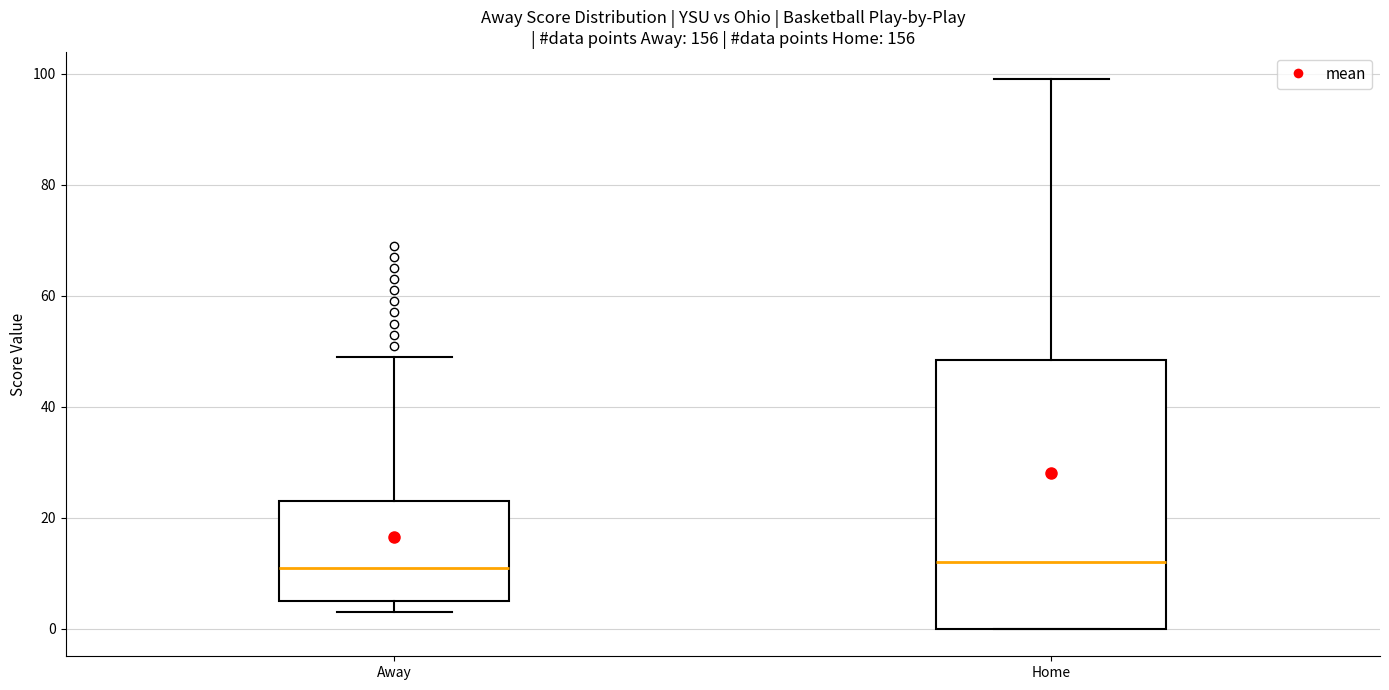

Where does the median line of the box for Home sit on the y-axis? The values are not printed on the chart, so give them approximately, as read against the axis.

12